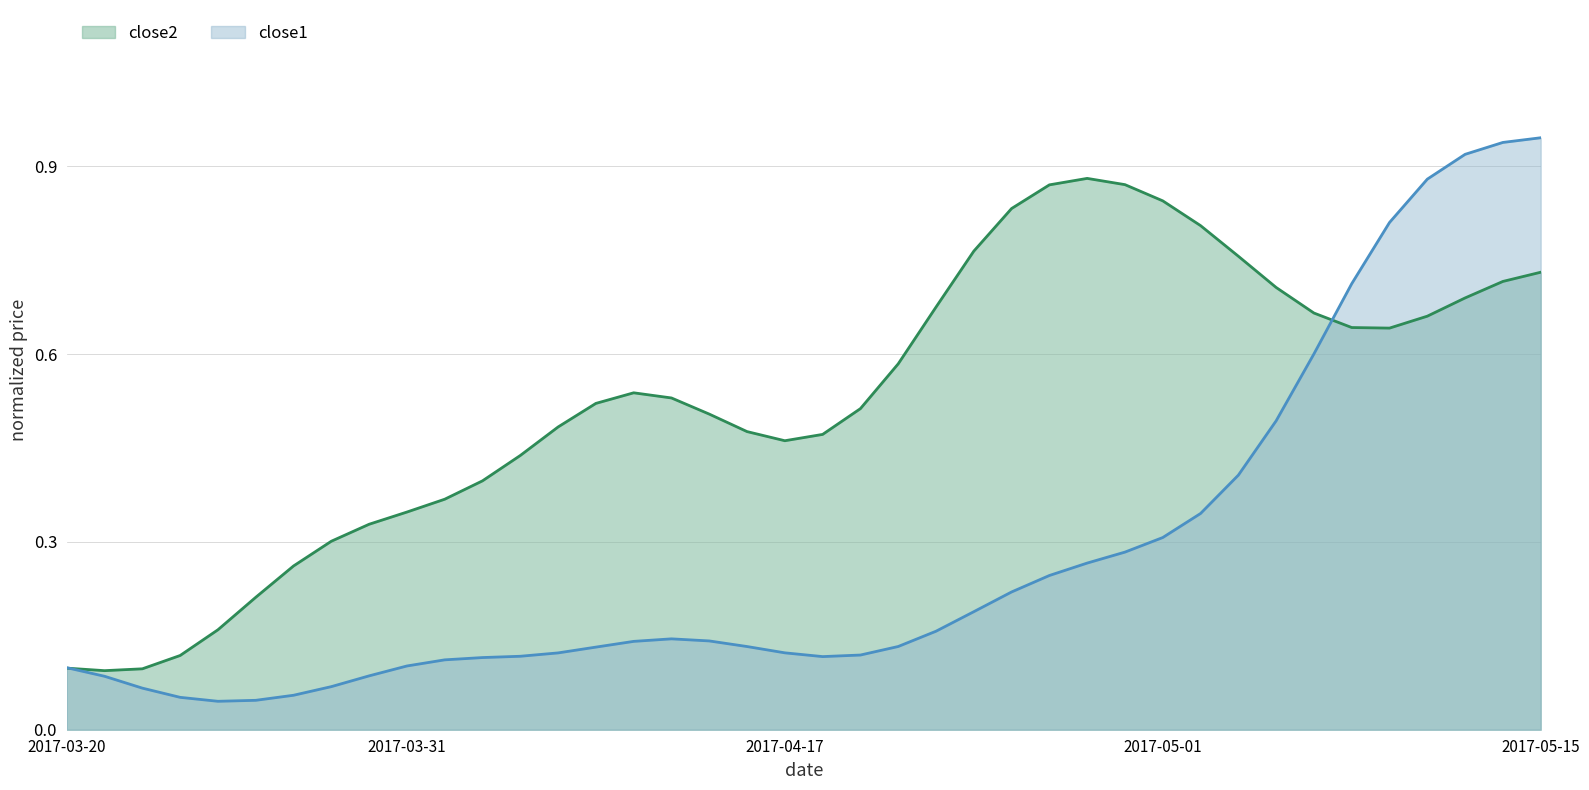

True or false: the data shows 0.0 at 22.

False